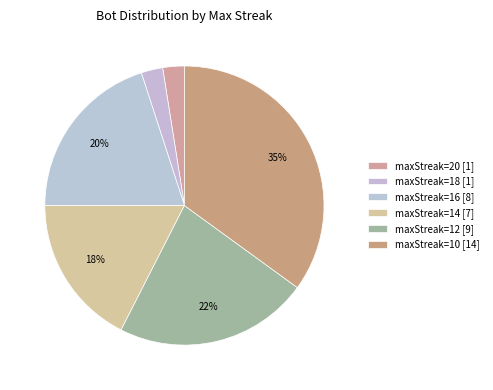

Which slice is the largest?

maxStreak=10